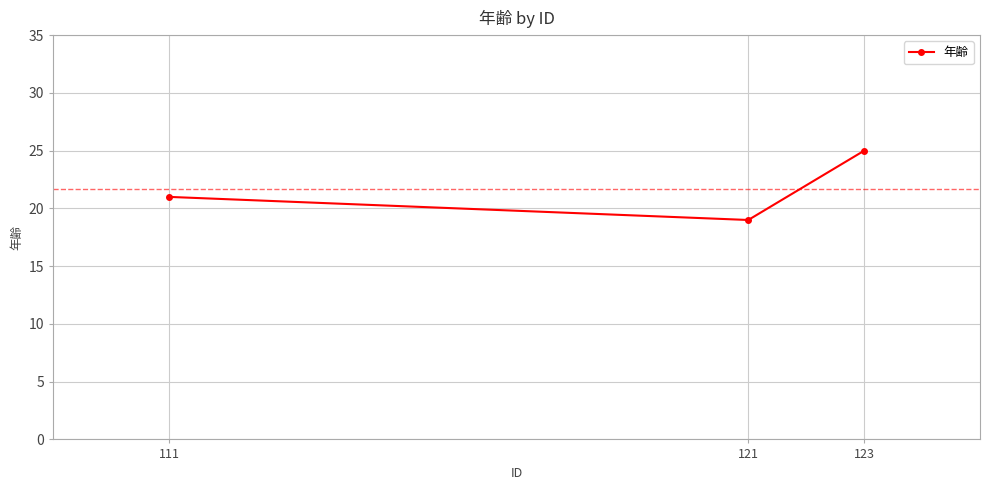

What is the smallest value displayed?

19